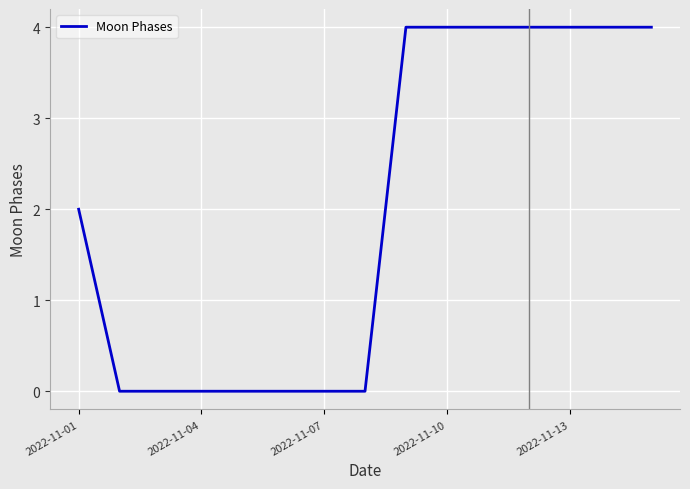

What is the maximum value shown in the chart?

4